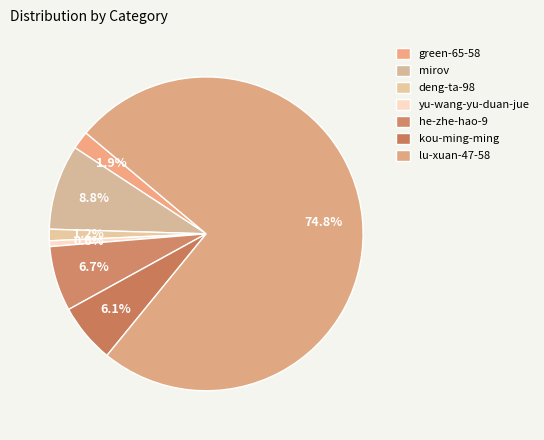

What is the ratio of the value at yu-wang-yu-duan-jue to the value at he-zhe-hao-9?

0.1